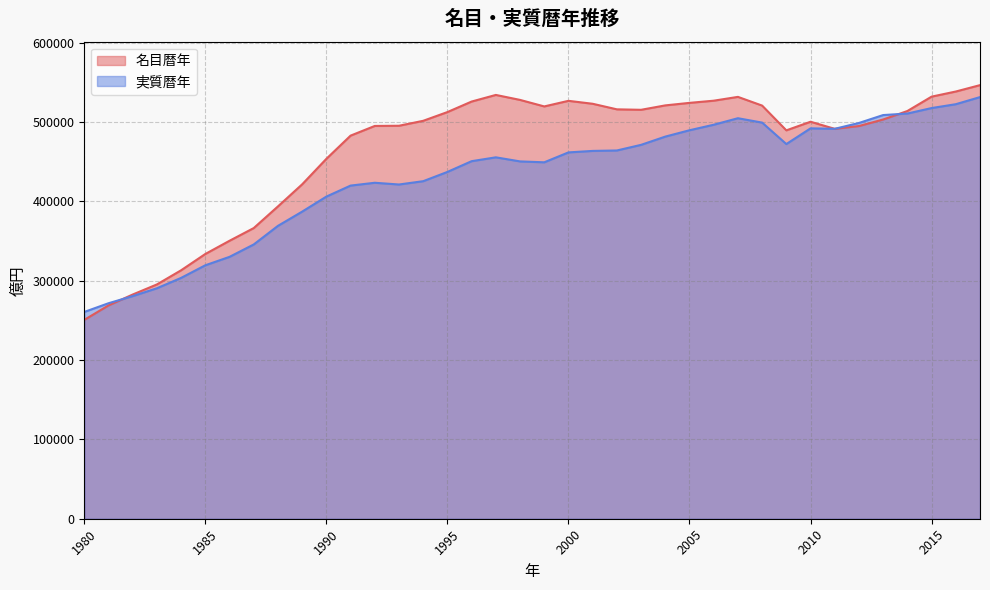

Reading right to left, transcribe all the data shown in this chart.

名目暦年: 2017=546488.6	2016=538445.7	2015=531985.8	2014=513876.0	2013=503175.6	2012=494957.2	2011=491408.5	2010=500353.9	2009=489501.0	2008=520715.7	2007=531688.2	2006=526879.7	2005=524132.8	2004=520965.4	2003=515400.7	2002=515986.2	2001=523005.0	2000=526706.0	1999=519651.8	1998=527876.9	1997=534142.5	1996=525806.9	1995=512541.7	1994=501537.7	1993=495291.0	1992=495055.8	1991=482845.4	1990=453608.5	1989=421469.4	1988=393641.4	1987=366339.1	1986=350344.8	1985=333686.0	1984=313145.3	1983=295303.9	1982=282582.0	1981=268830.7	1980=250636.1
実質暦年: 2017=531404.2	2016=522456.8	2015=517600.9	2014=510687.1	2013=508780.6	2012=498803.2	2011=491455.5	2010=492023.4	2009=472228.8	2008=499271.4	2007=504791.5	2006=496577.2	2005=489624.5	2004=481616.8	2003=471227.7	2002=464134.7	2001=463587.7	2000=461711.6	1999=449224.8	1998=450359.5	1997=455499.4	1996=450650.2	1995=437100.1	1994=425434.1	1993=421250.8	1992=423443.9	1991=419883.0	1990=406007.7	1989=387069.5	1988=369136.7	1987=345682.1	1986=330067.7	1985=319441.4	1984=303555.2	1983=290477.9	1982=280592.5	1981=271596.0	1980=260625.4